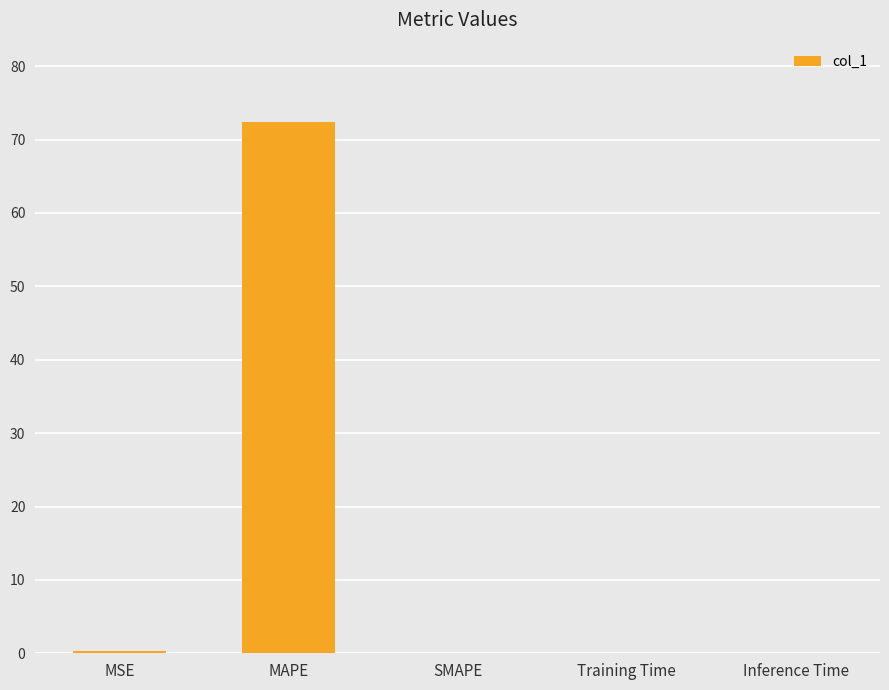

What is the change in value from MAPE to Training Time?

-72.4